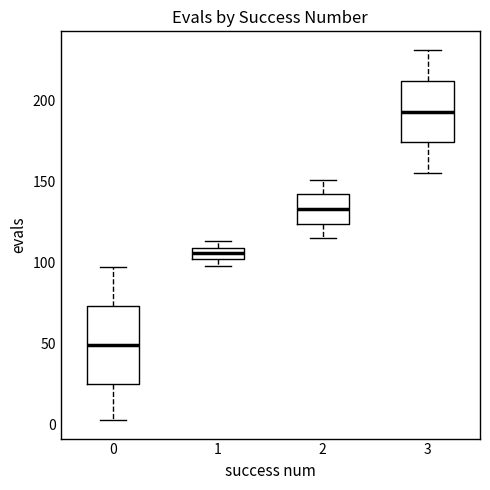

Which box has the lowest median line?

0